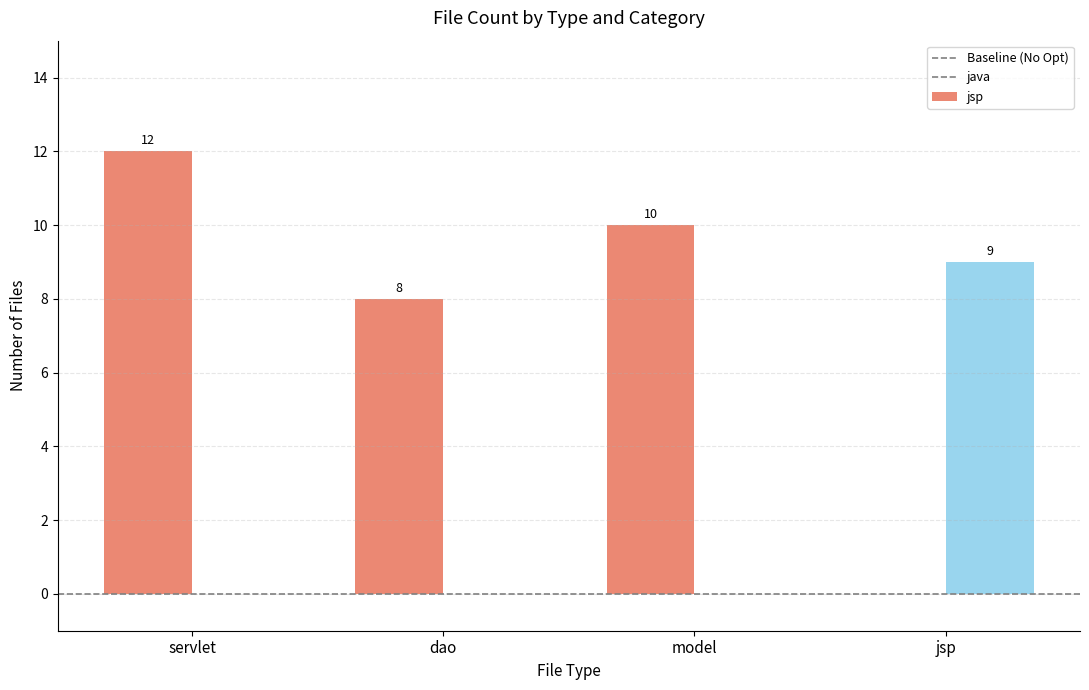

Which category has the highest value across all series?

servlet